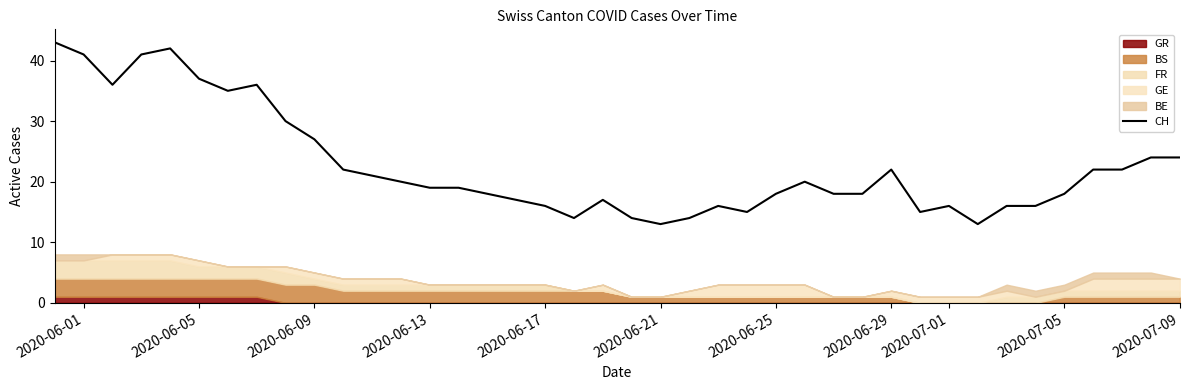

At which label is CH closest to 28?

2020-06-09